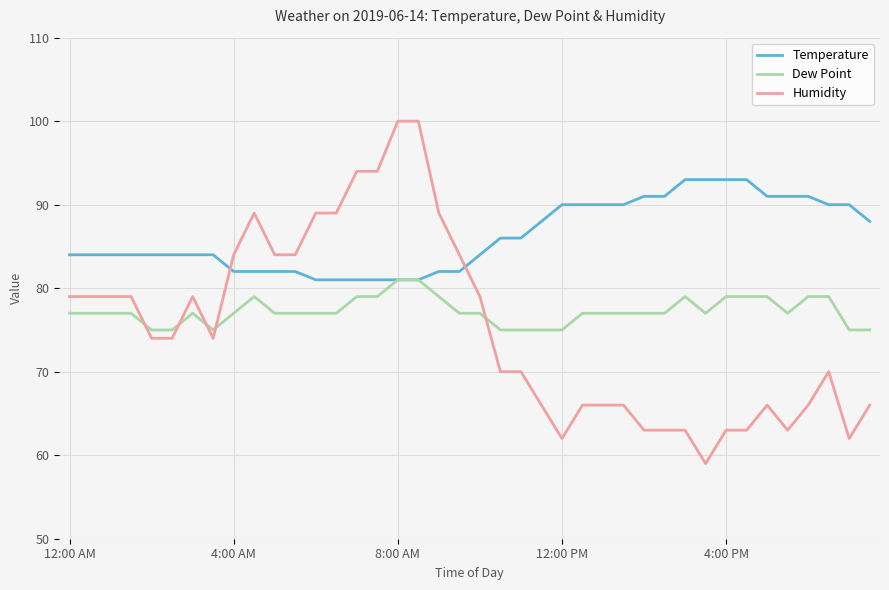

Which series has the largest range (max minus min)?

Humidity